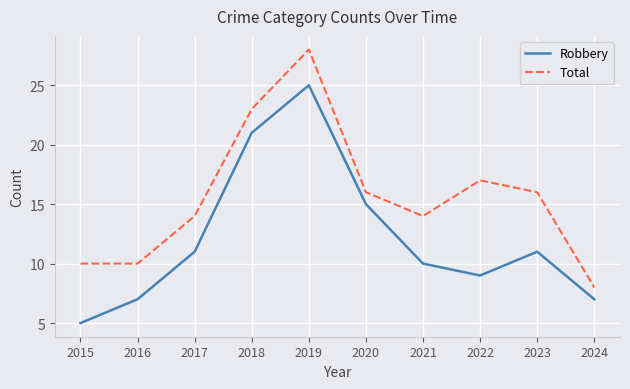

Between 2015 and 2017, which series saw the biggest shift?

Robbery